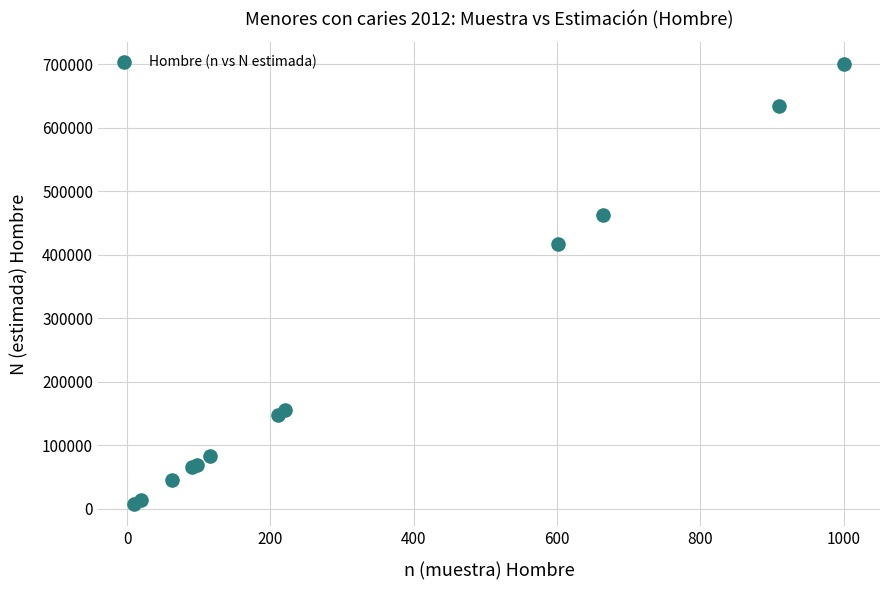

What Y value in the scatter plot is closest to 353985?

417433